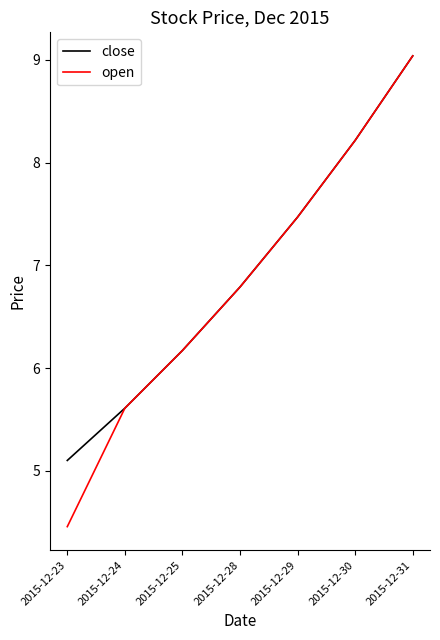

Rank the categories by open value from highest to lowest.

2015-12-31, 2015-12-30, 2015-12-29, 2015-12-28, 2015-12-25, 2015-12-24, 2015-12-23